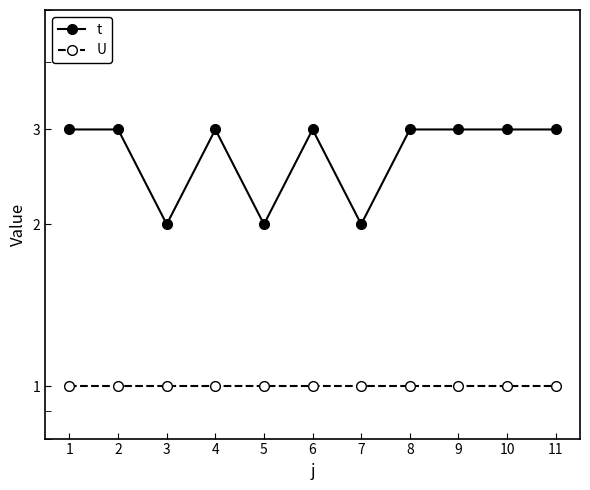

True or false: U and t intersect in this chart.

False